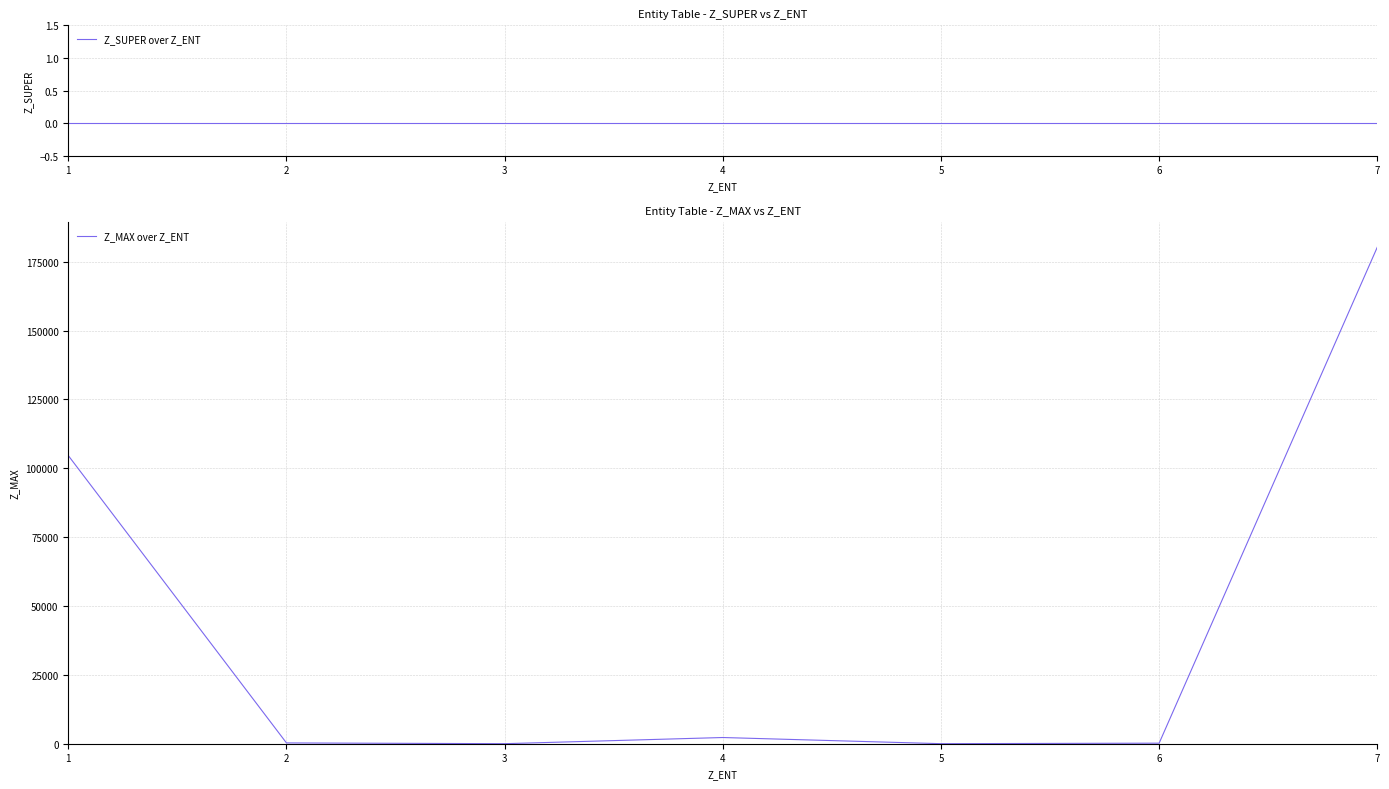

Between 2 and 7, which series saw the biggest shift?

Z_MAX over Z_ENT